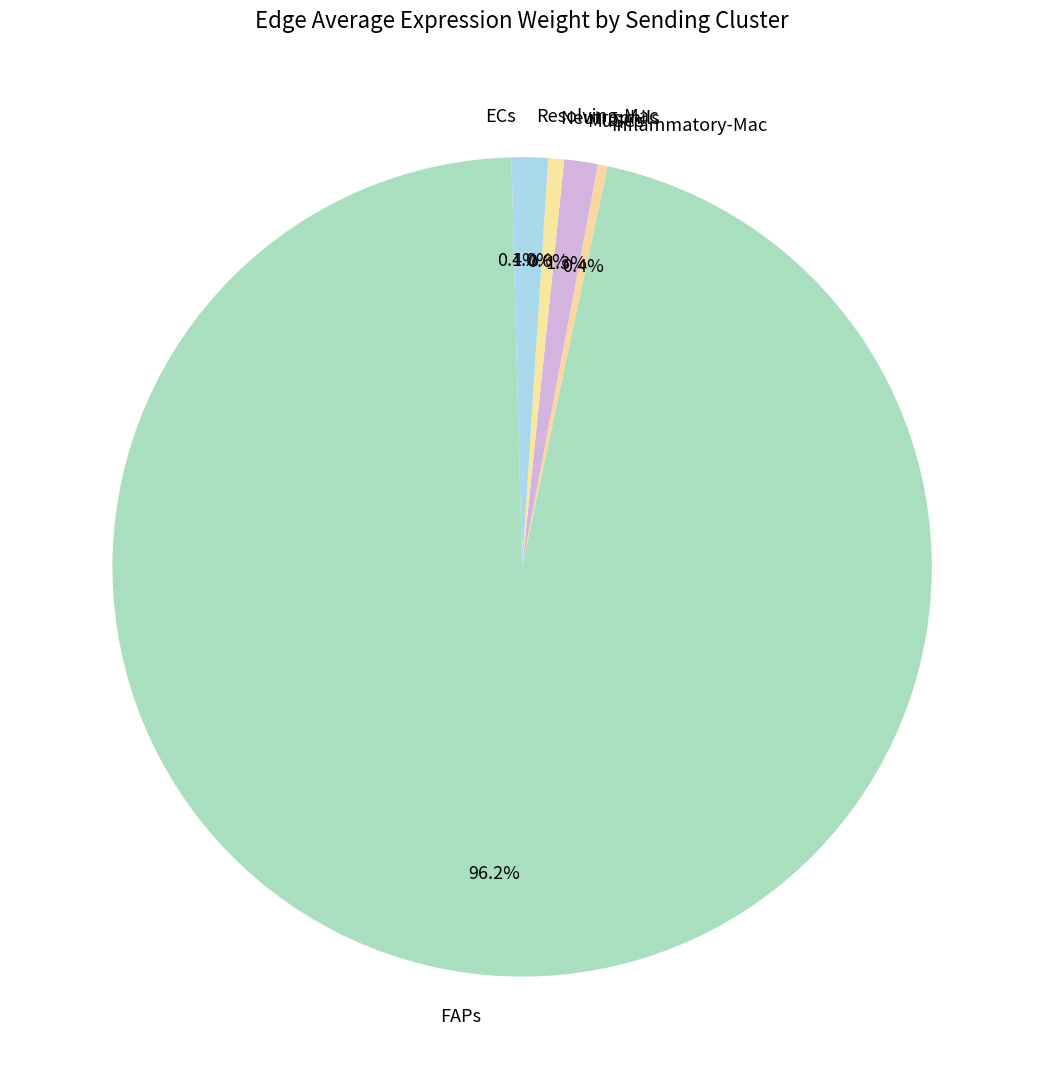

What portion of the pie excludes MuSCs?

98.7%